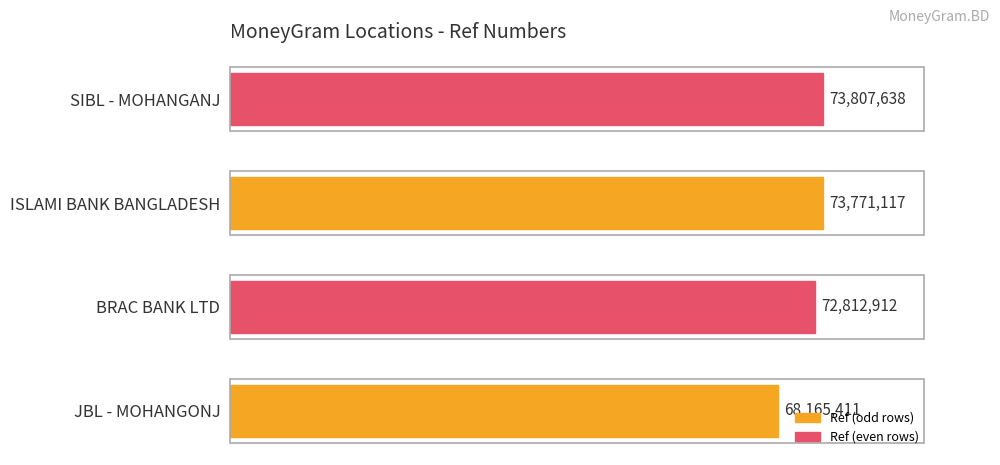

What is the average value?

72139270